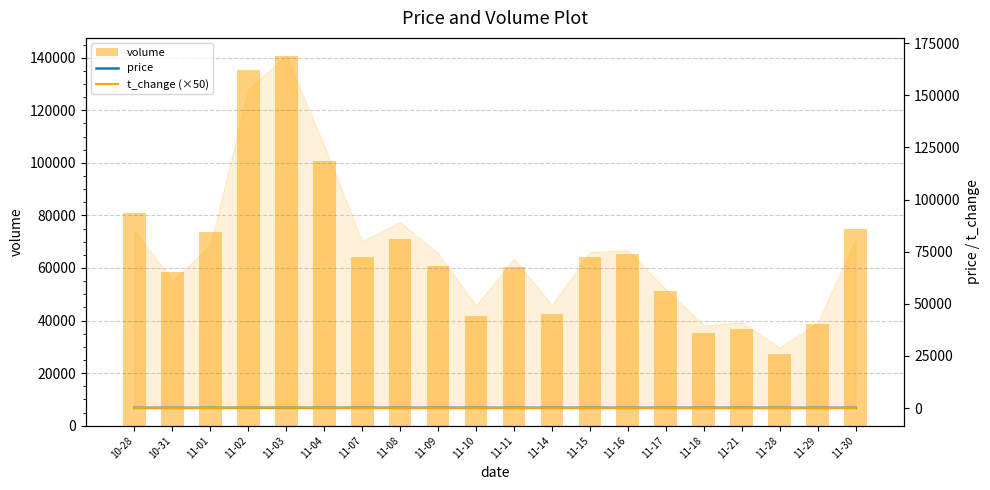

What is the label of the 3rd bar from the right?

11-28